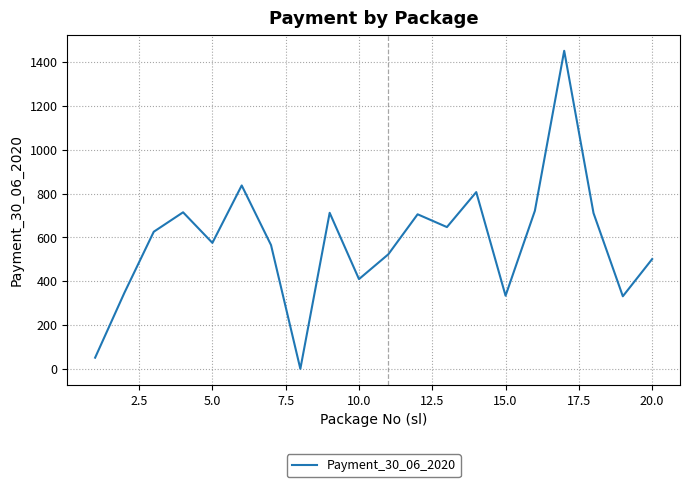

What is the maximum value shown in the chart?

1452.0